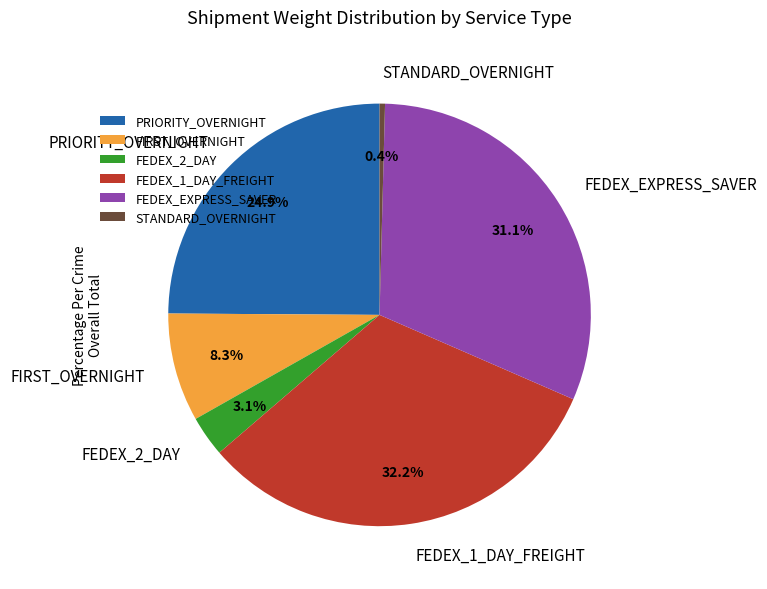

Rank the categories by value from lowest to highest.

STANDARD_OVERNIGHT, FEDEX_2_DAY, FIRST_OVERNIGHT, PRIORITY_OVERNIGHT, FEDEX_EXPRESS_SAVER, FEDEX_1_DAY_FREIGHT